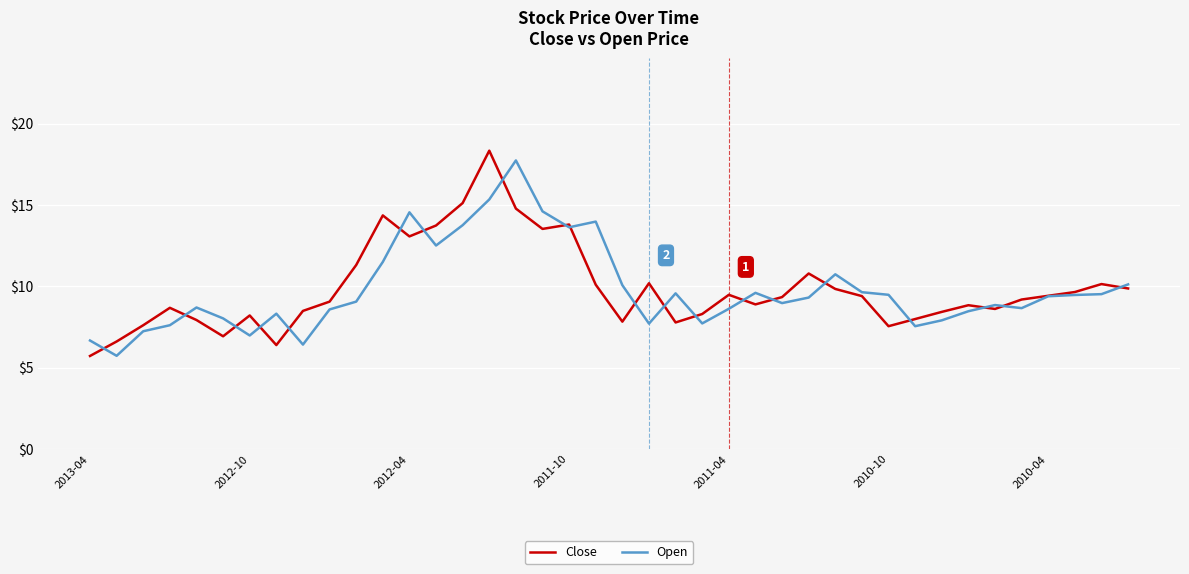

What is the highest value of the Close series?

18.3